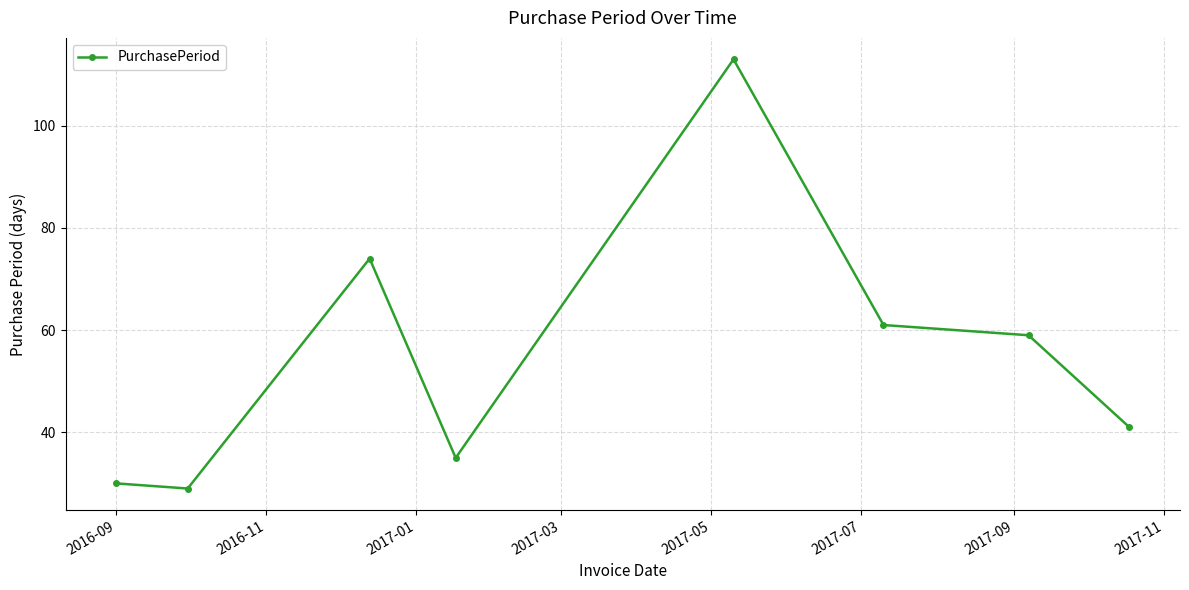

Reading left to right, transcribe all the data shown in this chart.

30	29	74	35	113	61	59	41